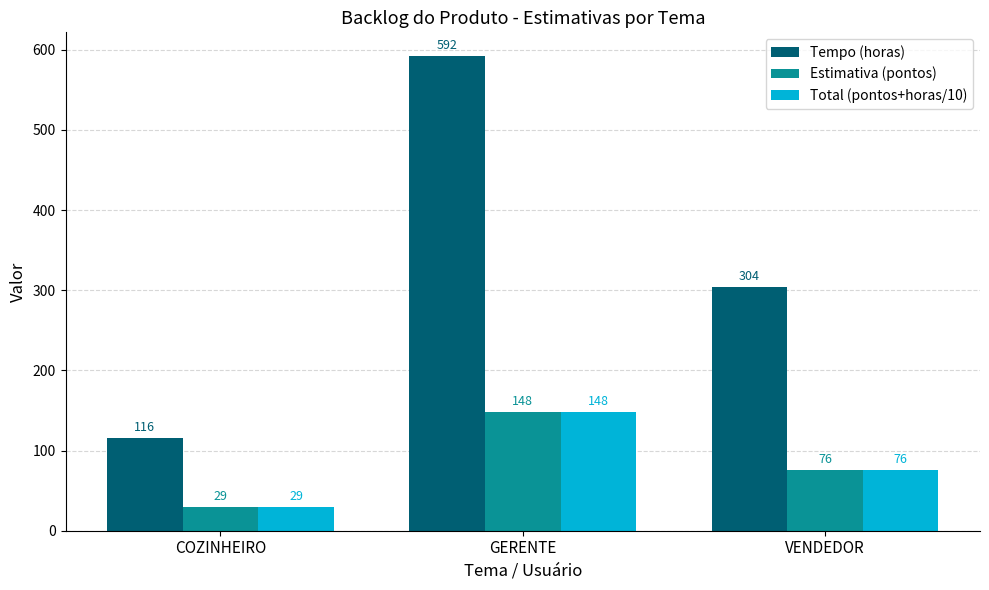

What is the value of the Total (pontos+horas/10) bar at the 1st from the left?

29